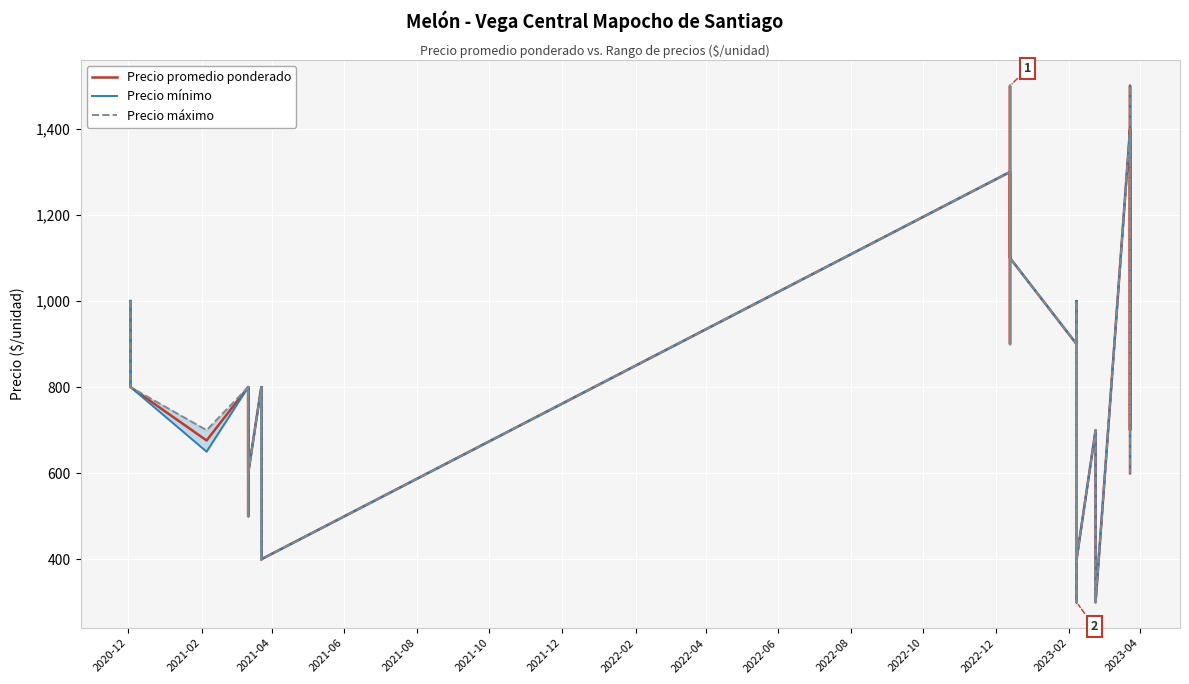

What is the value of the Precio mínimo point at the 20th from the left?

1100